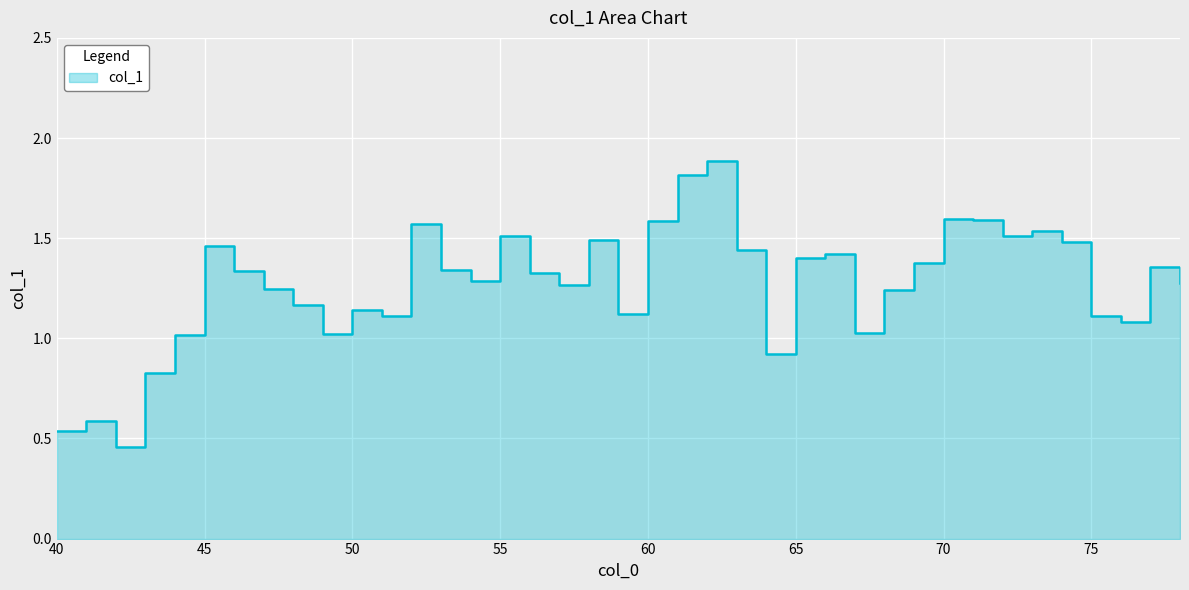

How many categories are shown in the chart?

39